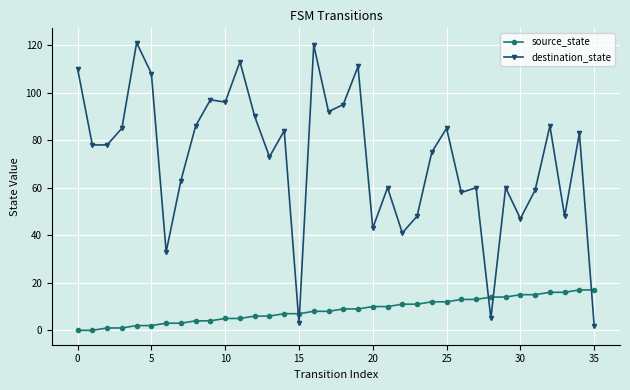

Rank the series by their average value, from lowest to highest.

source_state, destination_state